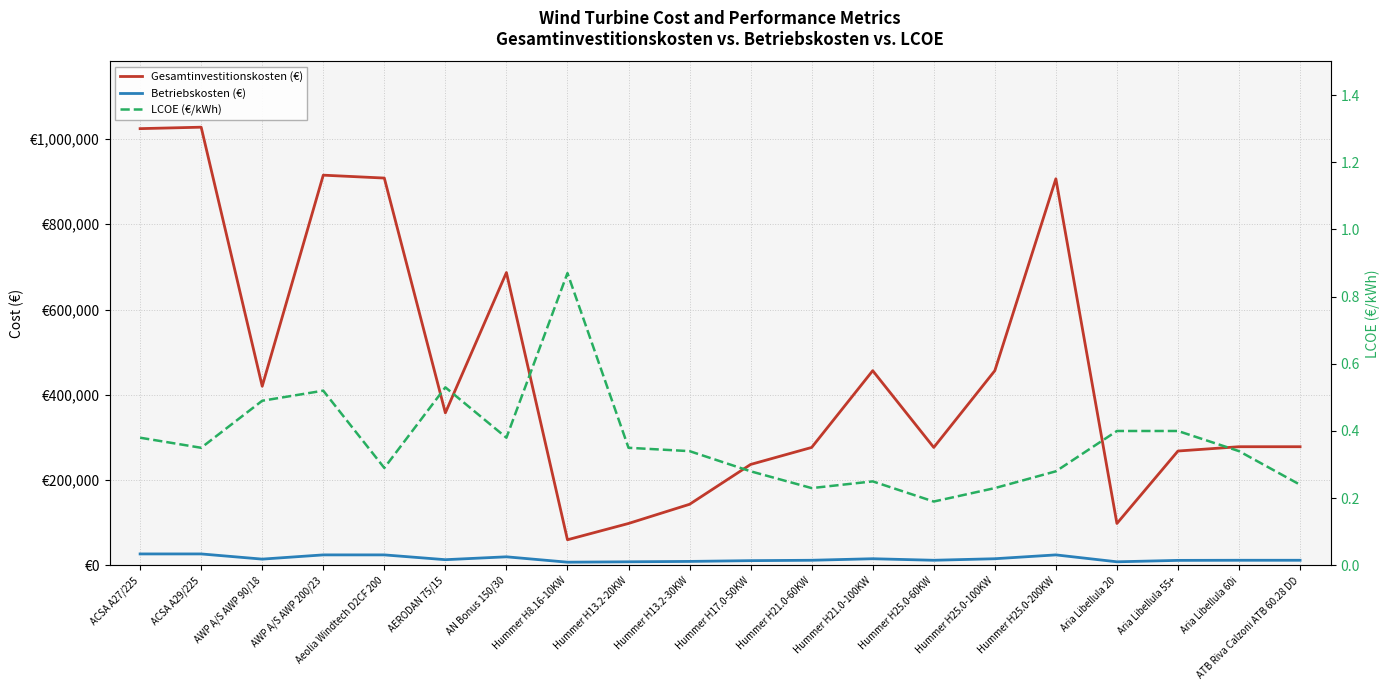

Rank the series by their maximum value, from lowest to highest.

LCOE (€/kWh), Betriebskosten (€), Gesamtinvestitionskosten (€)